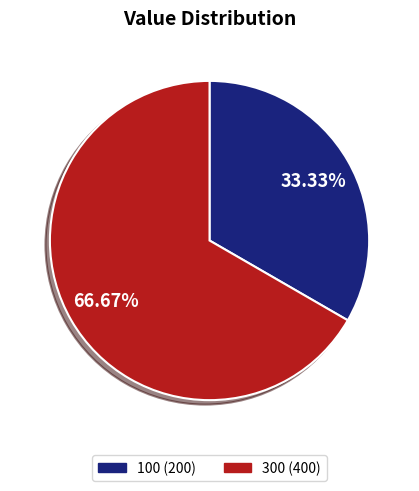

Count the number of slices in the pie.

2